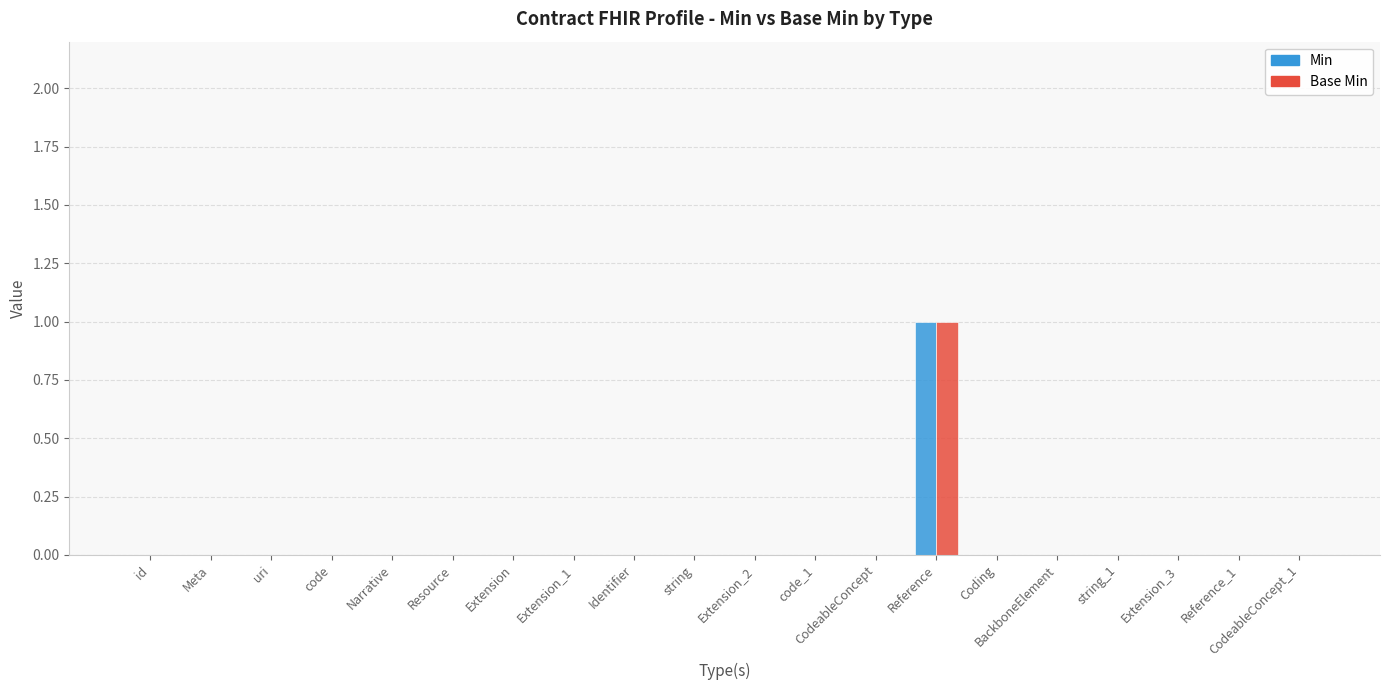

How many groups of bars are there?

20